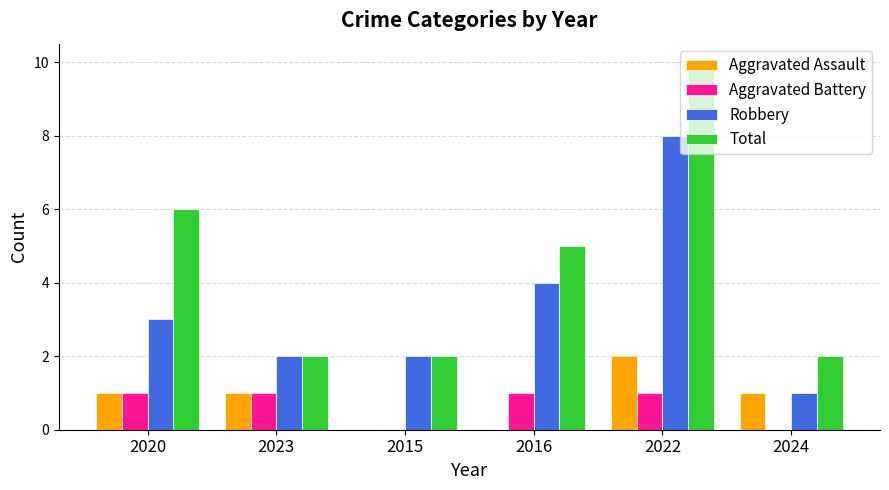

The Aggravated Battery series shows 0 at 2024. True or false?

True